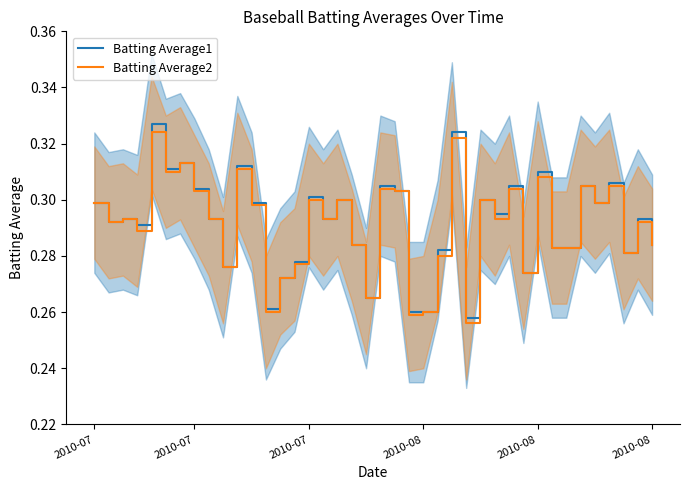

True or false: Batting Average1 and Batting Average2 intersect in this chart.

False